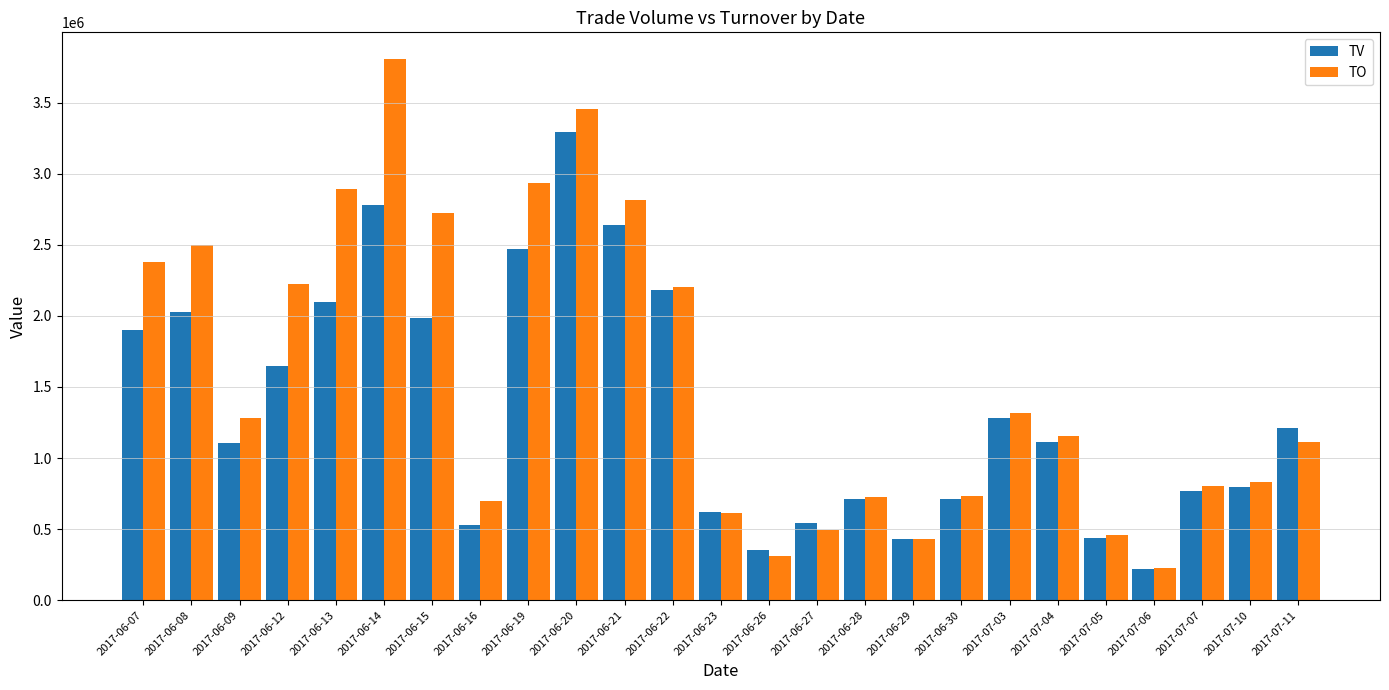

What is the value of the TV bar at the 24th from the left?

796000